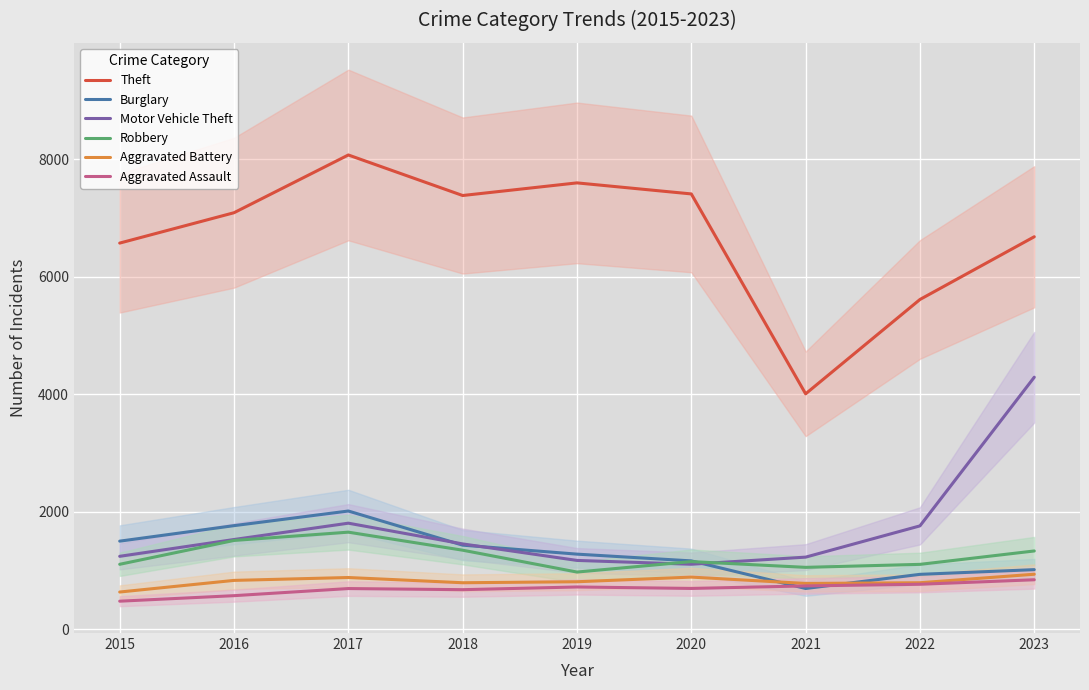

Where is Aggravated Assault nearest to the value 656?

2018